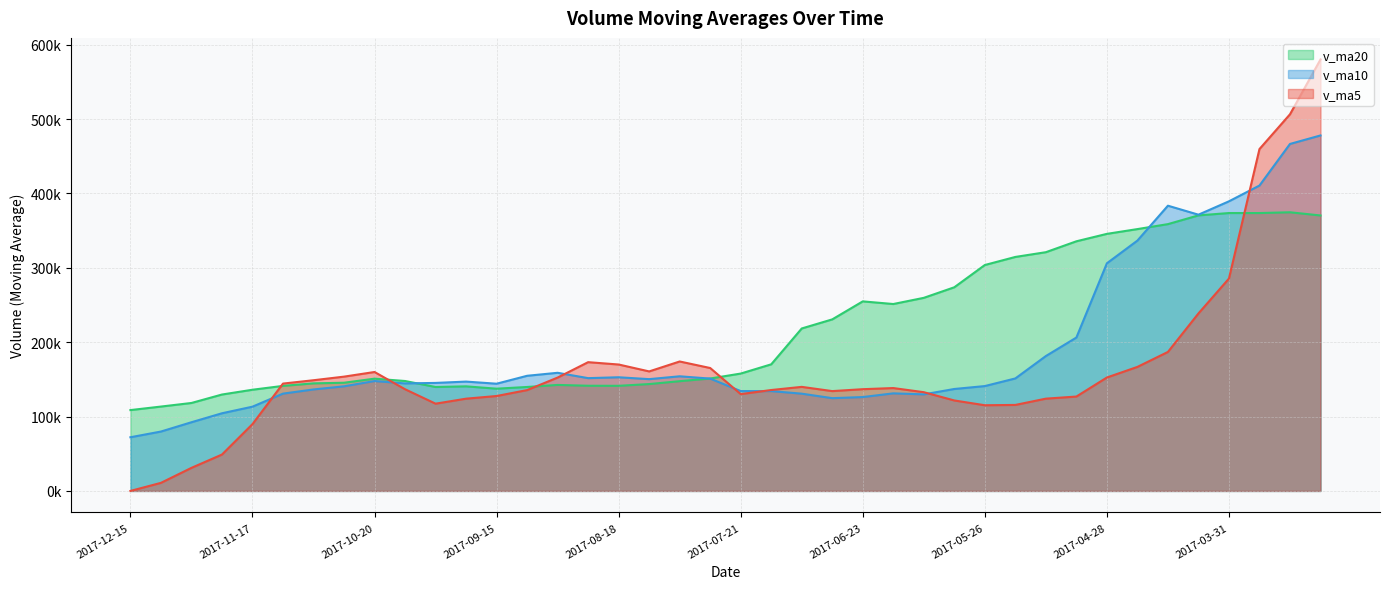

Is it true that v_ma20 equals 98588.1 at 2017-04-21?

False